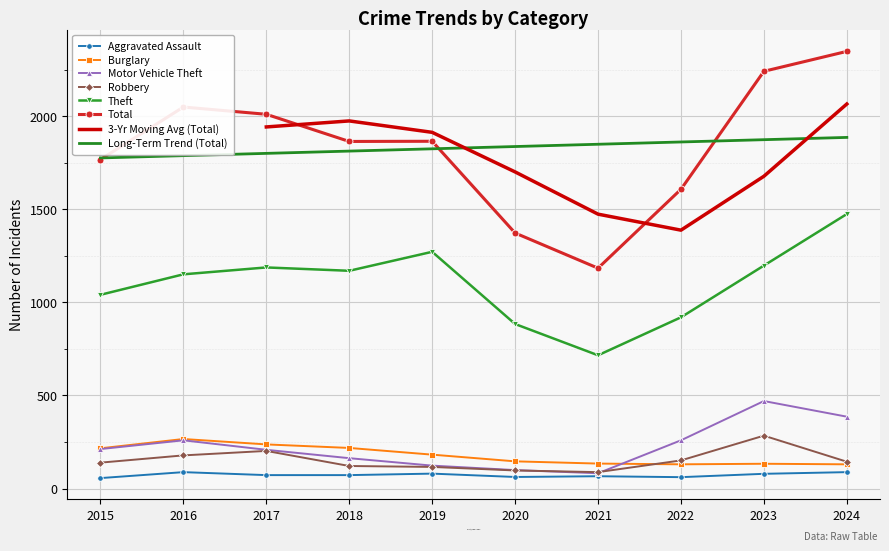

What is the sum of all Theft values?

11015.0